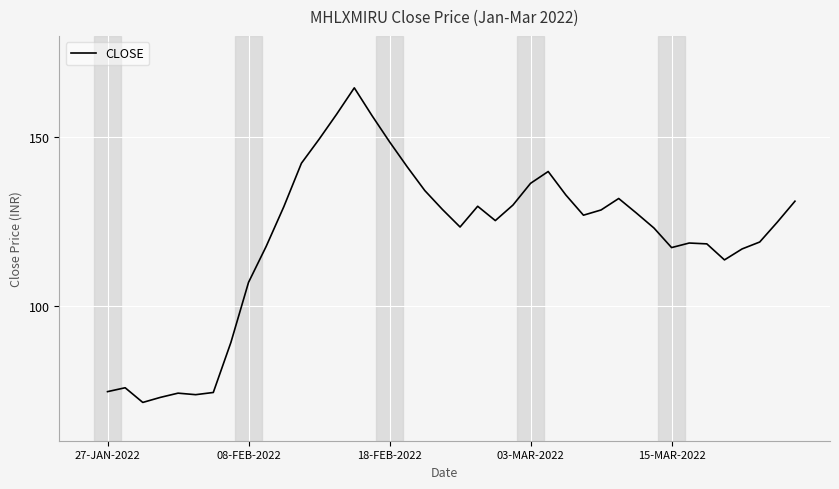

What is the greatest value displayed?

164.6